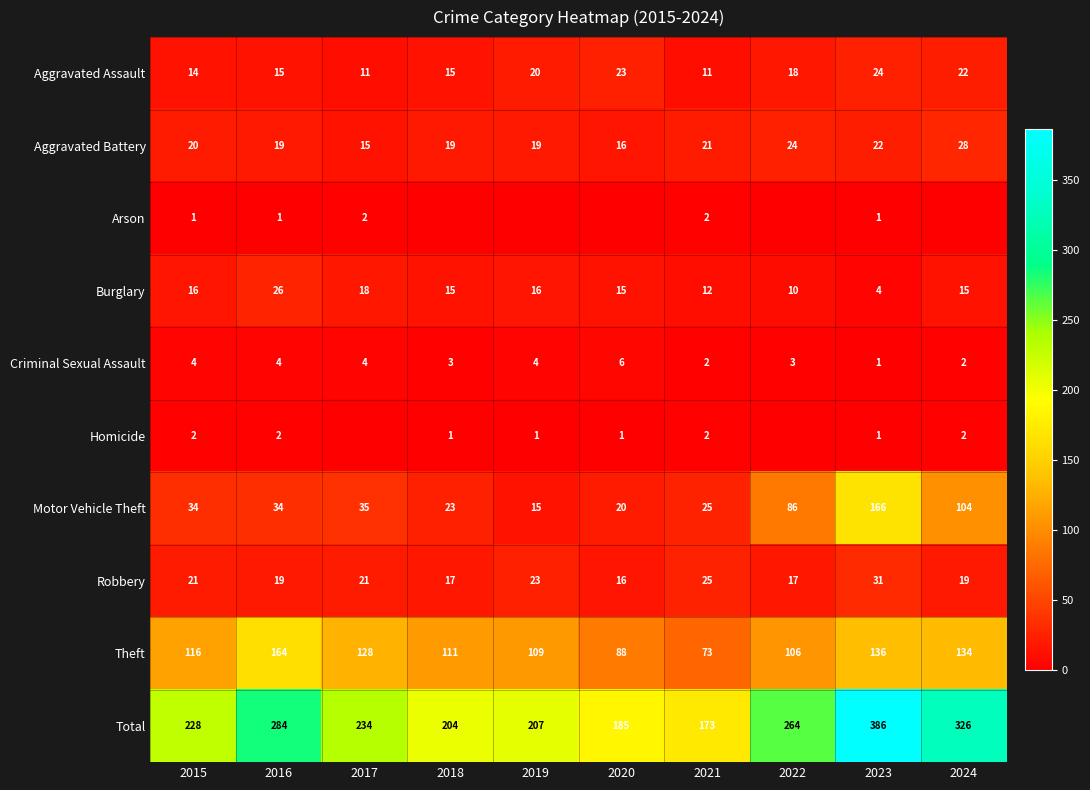

Is it true that Burglary equals 15 at 2024?

True